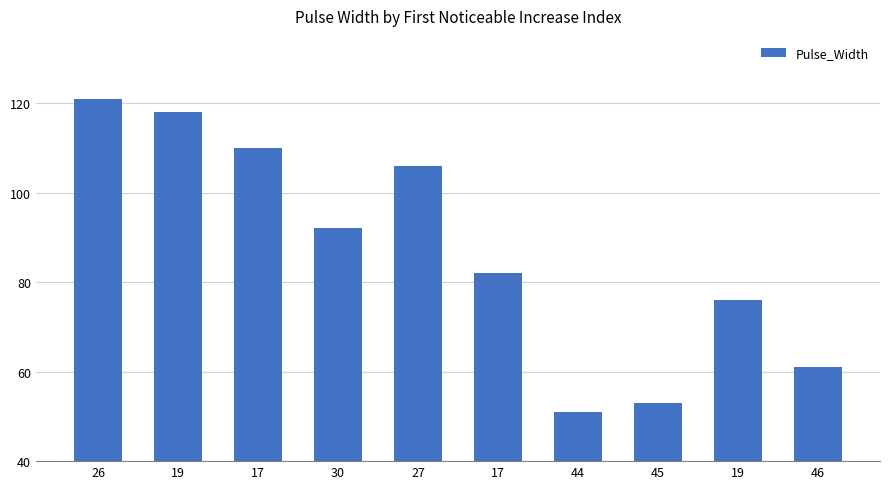

At which category does the chart reach its minimum across all series?

44